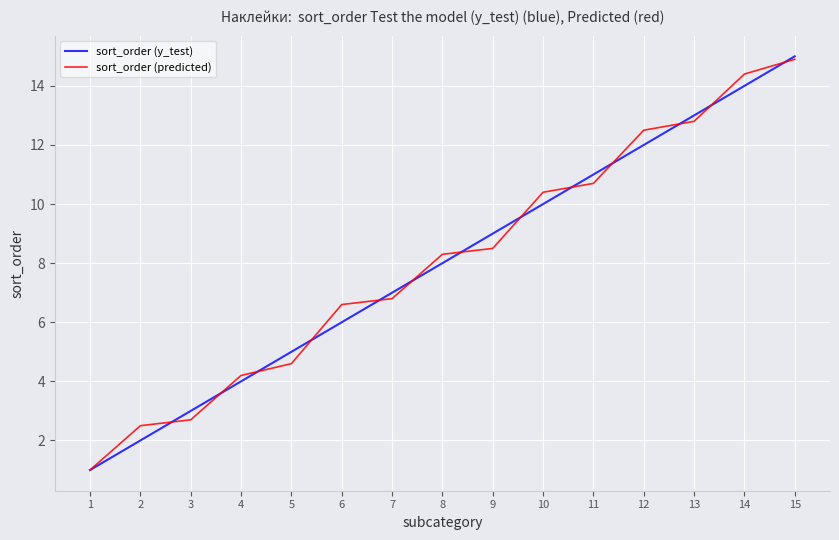

What is the spread (max minus min) of values at 14?

0.4